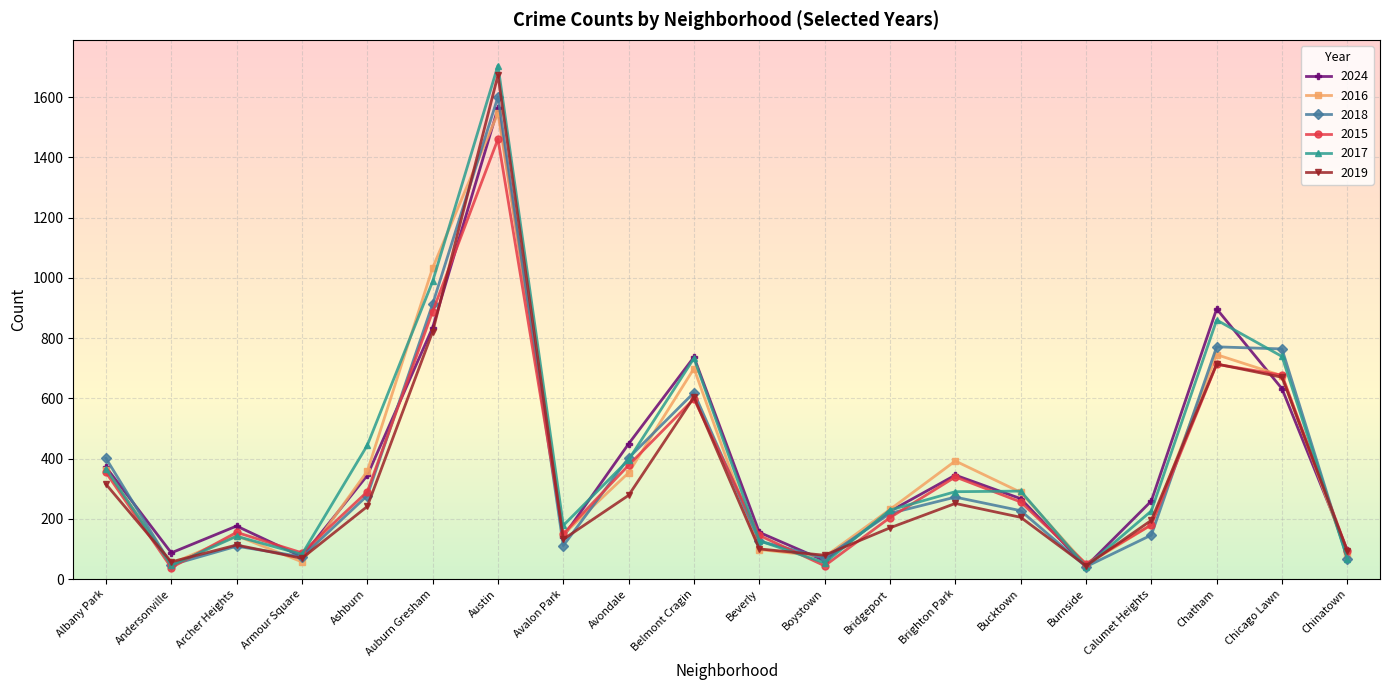

The value of 2024 at Archer Heights is 176. True or false?

True